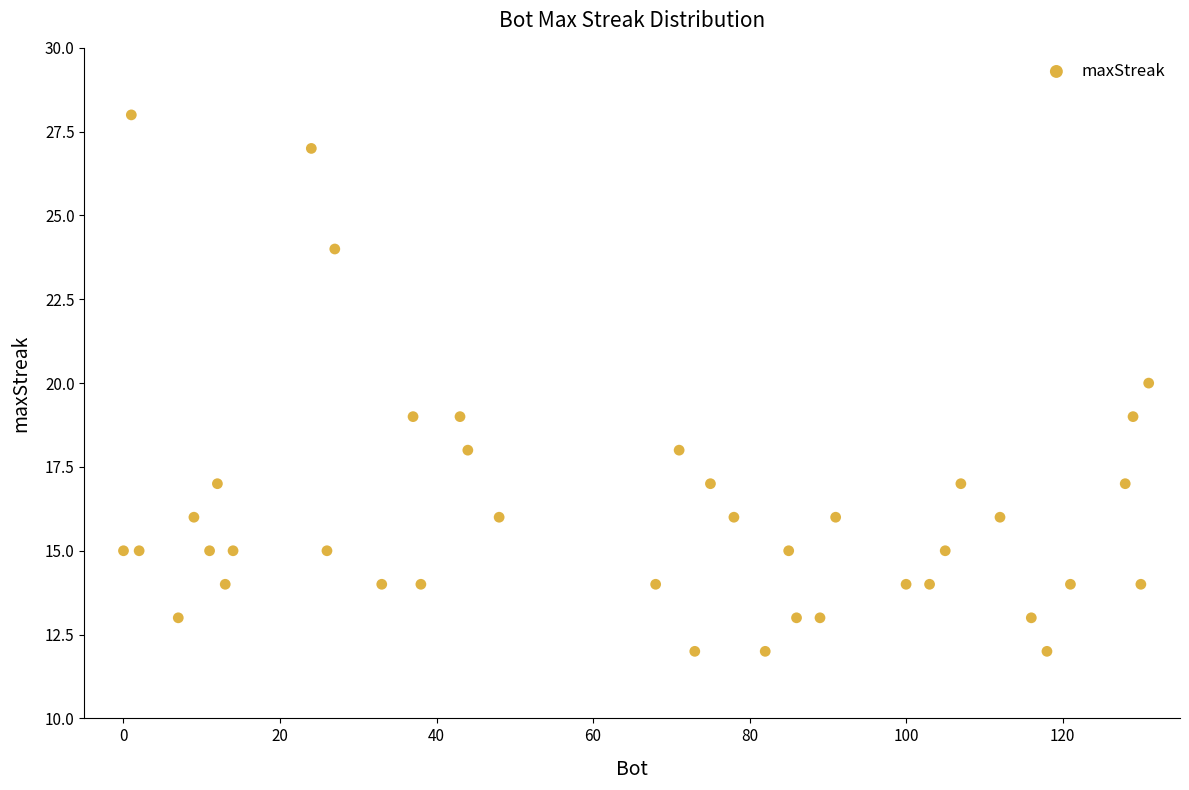

What is the range of Y values (max minus min)?

16